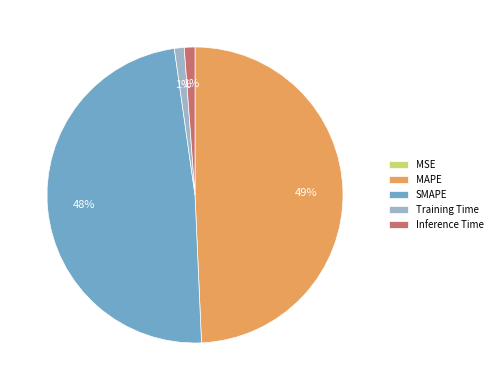

The MAPE slice represents 39% of the pie. True or false?

False